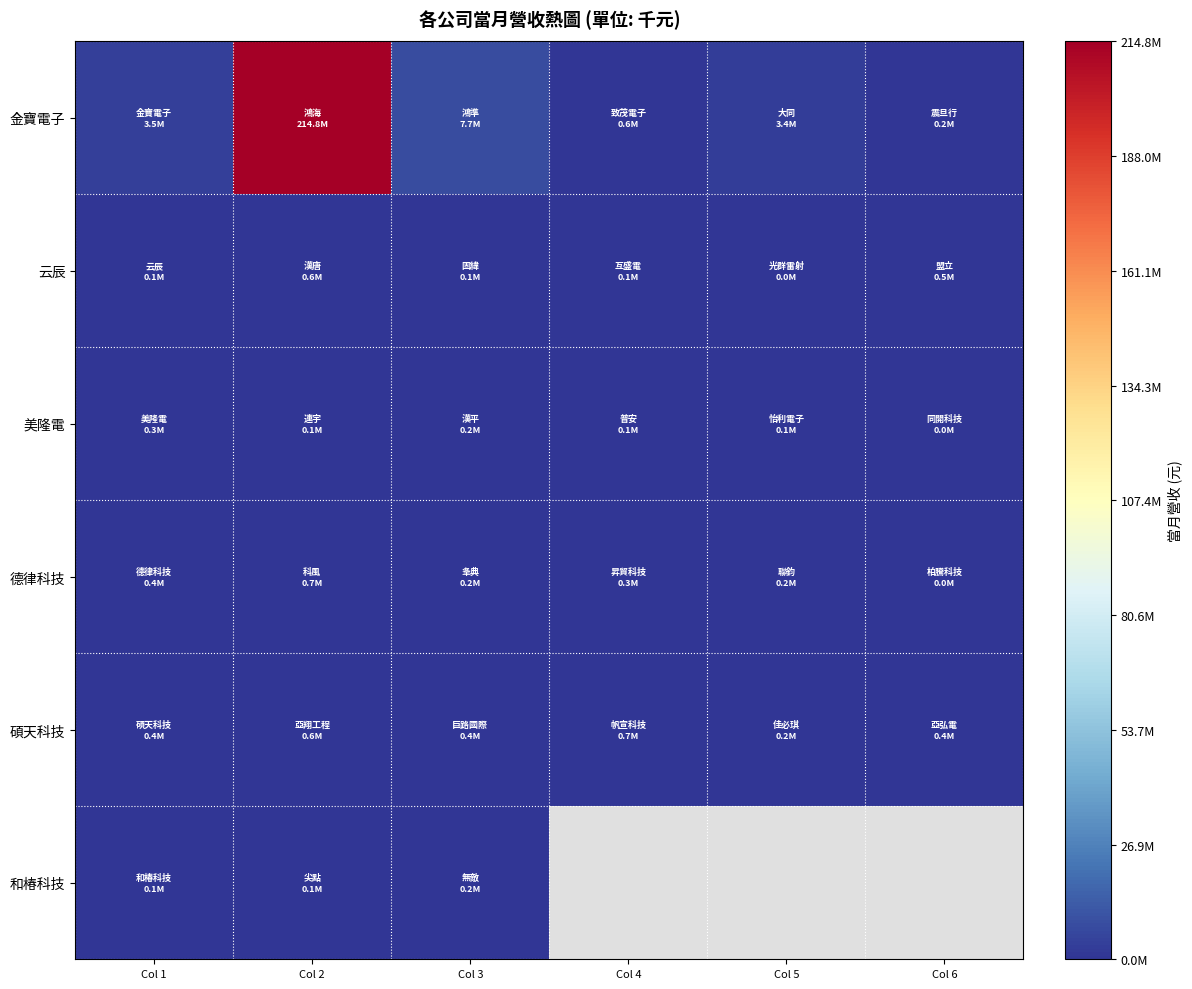

Which has a higher value, Col 1 or Col 3?

Col 3